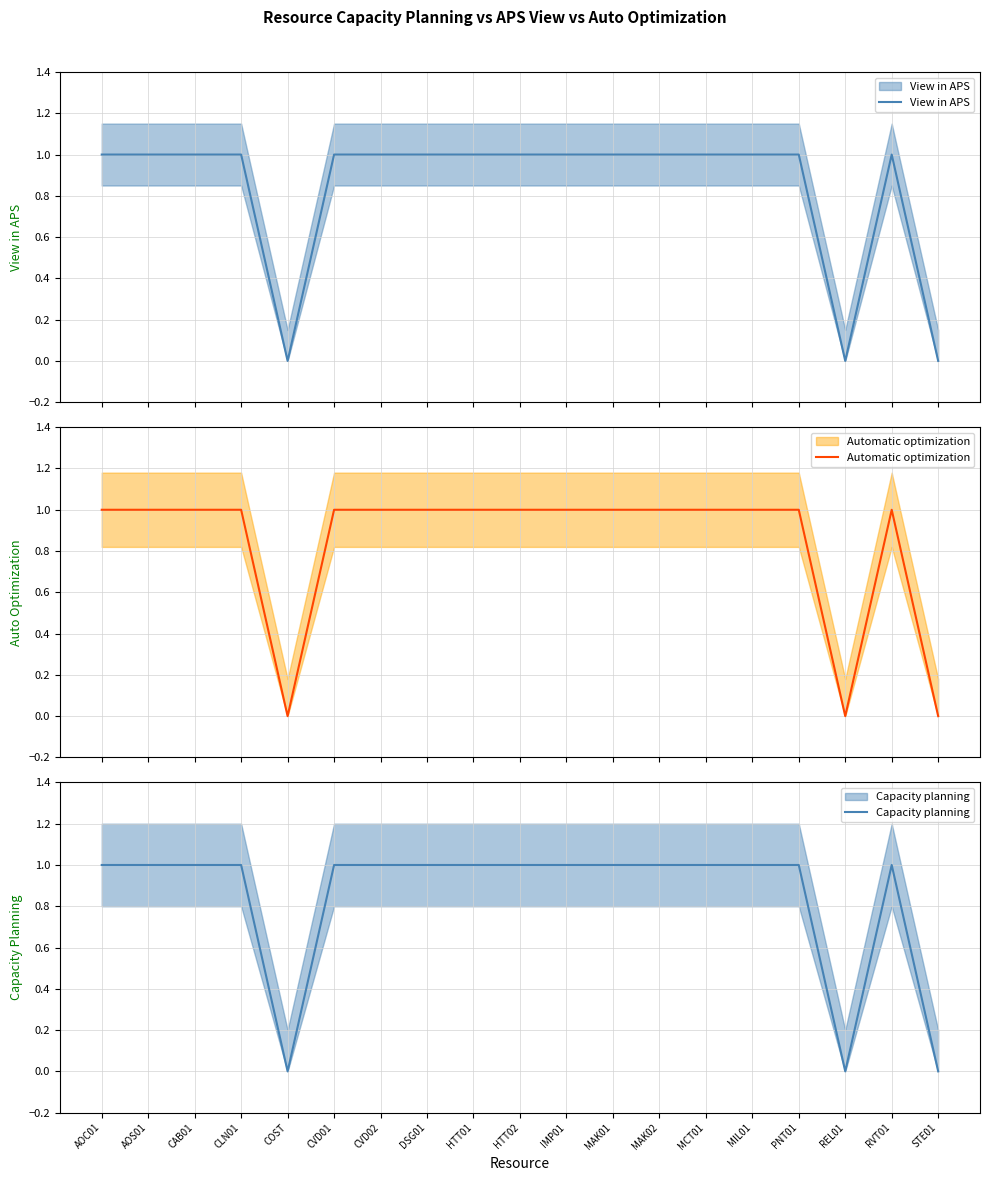

The Automatic optimization series shows 2 at PNT01. True or false?

False